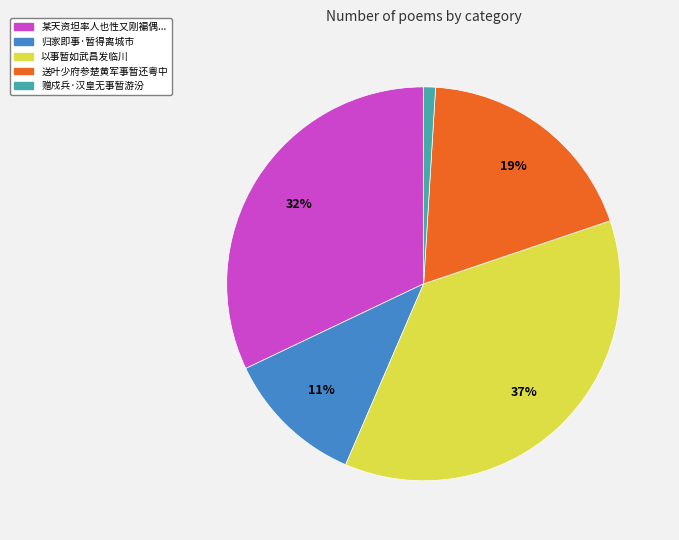

To the nearest percent, what is the average slice percentage?

20%